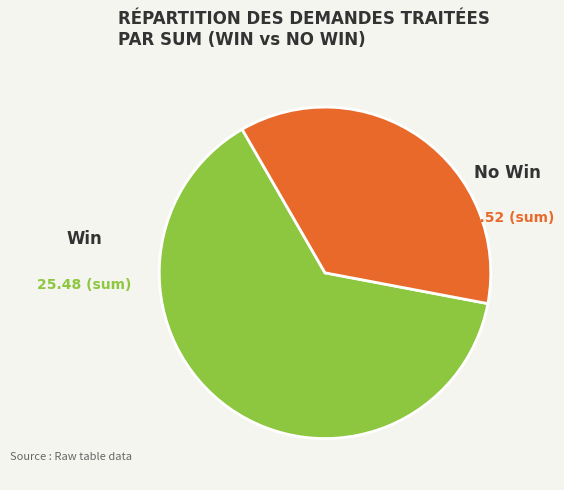

What is the smallest slice in the pie chart?

No Win